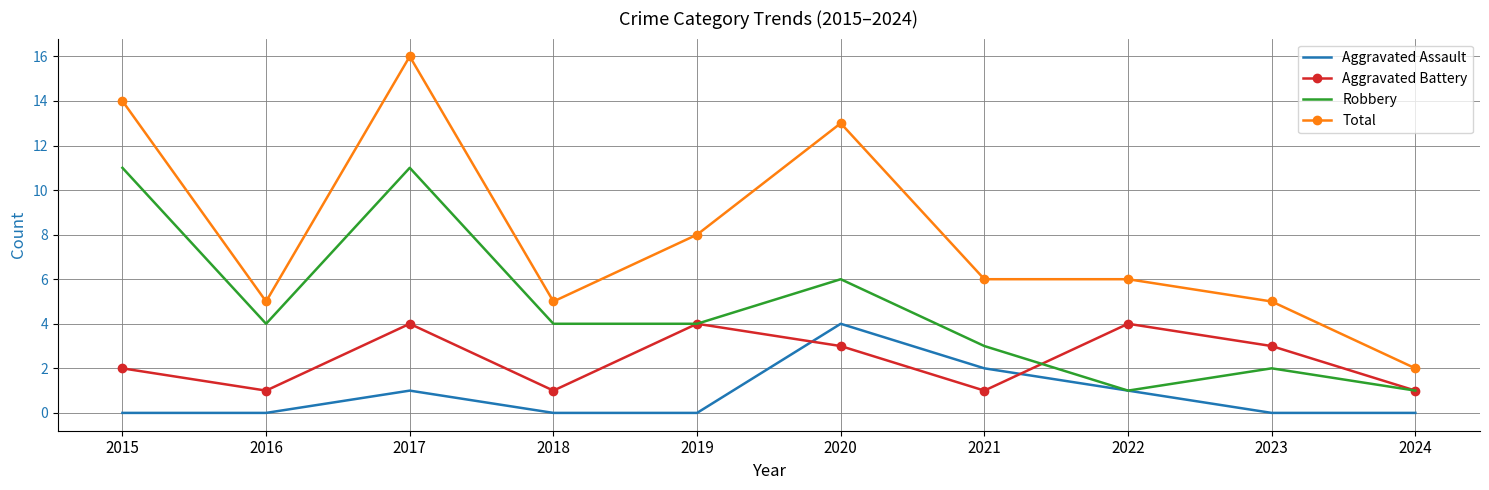

Which series has the widest spread of values?

Total